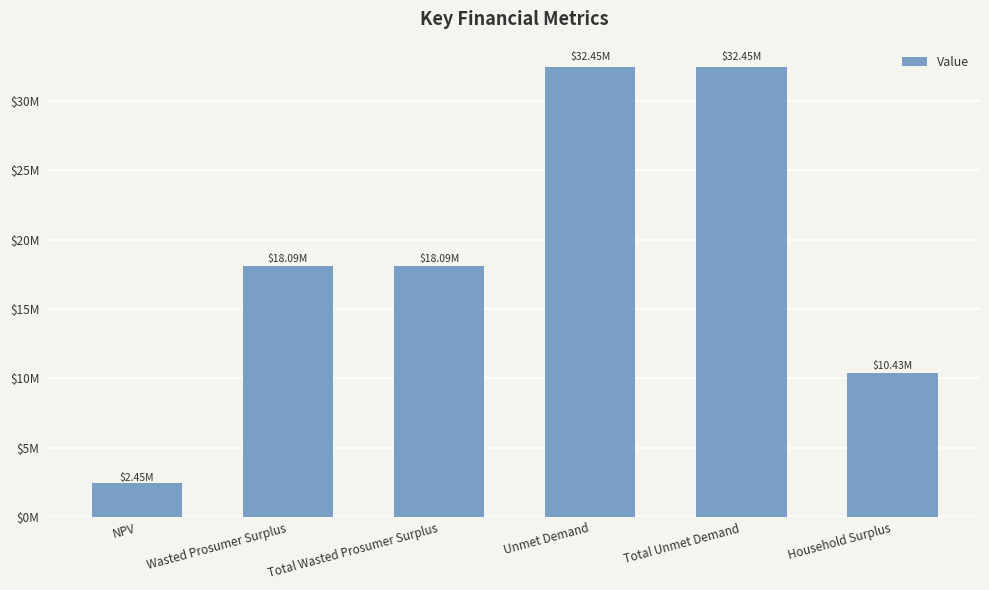

Are the bars horizontal?

No